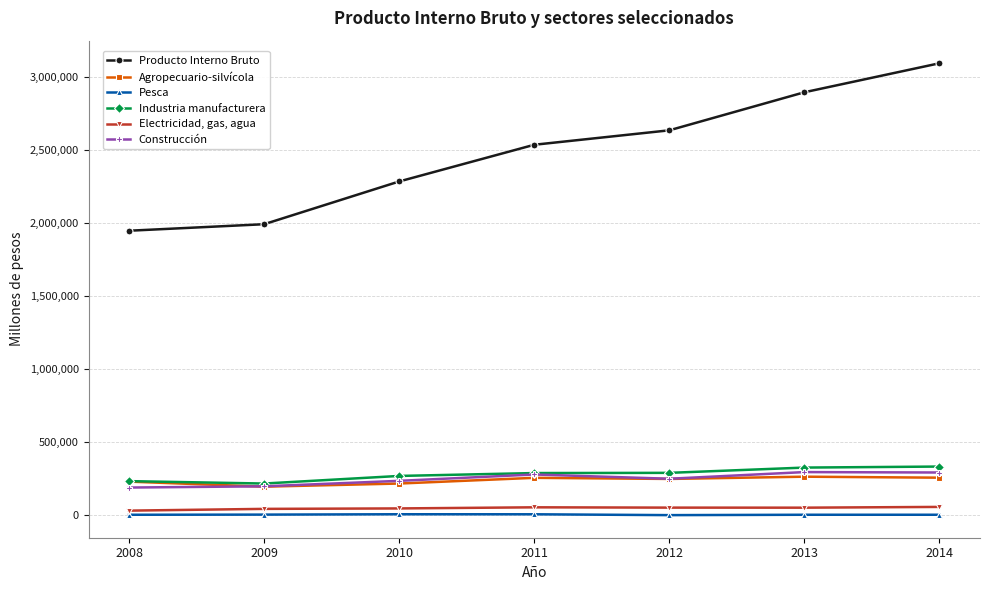

True or false: Pesca and Industria manufacturera intersect in this chart.

False